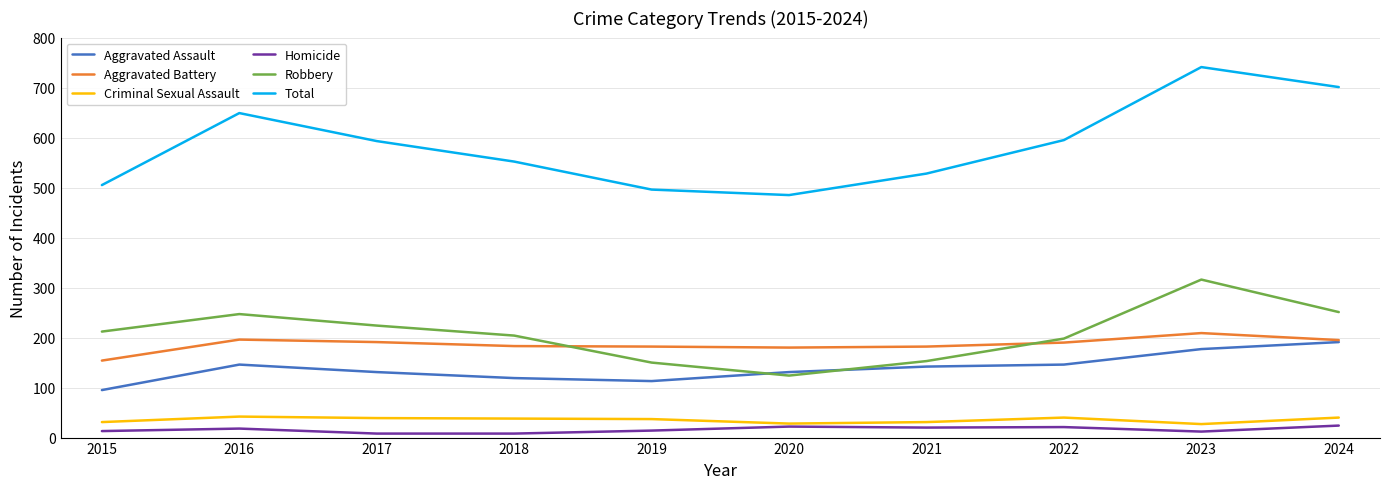

Where does the Criminal Sexual Assault series first go above 38?

2016